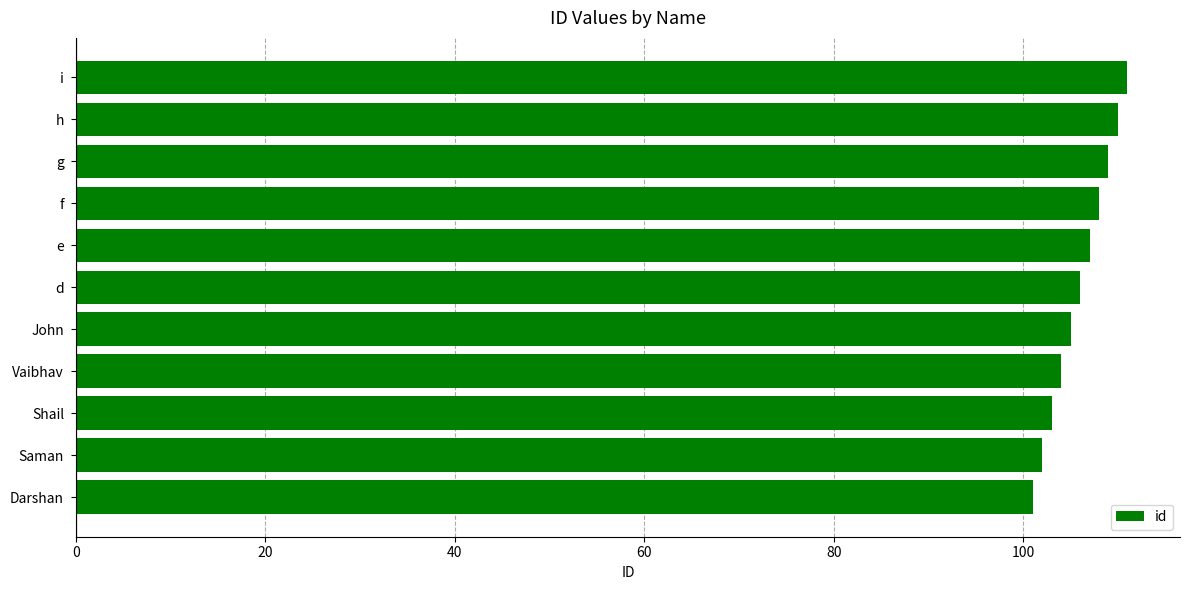

Rank the categories by value from highest to lowest.

i, h, g, f, e, d, John, Vaibhav, Shail, Saman, Darshan